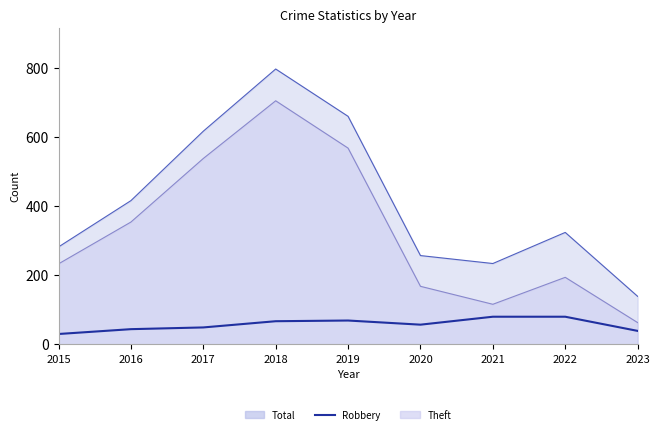

Reading left to right, what are all the values shown in this chart?

30	44	49	67	69	57	80	80	39